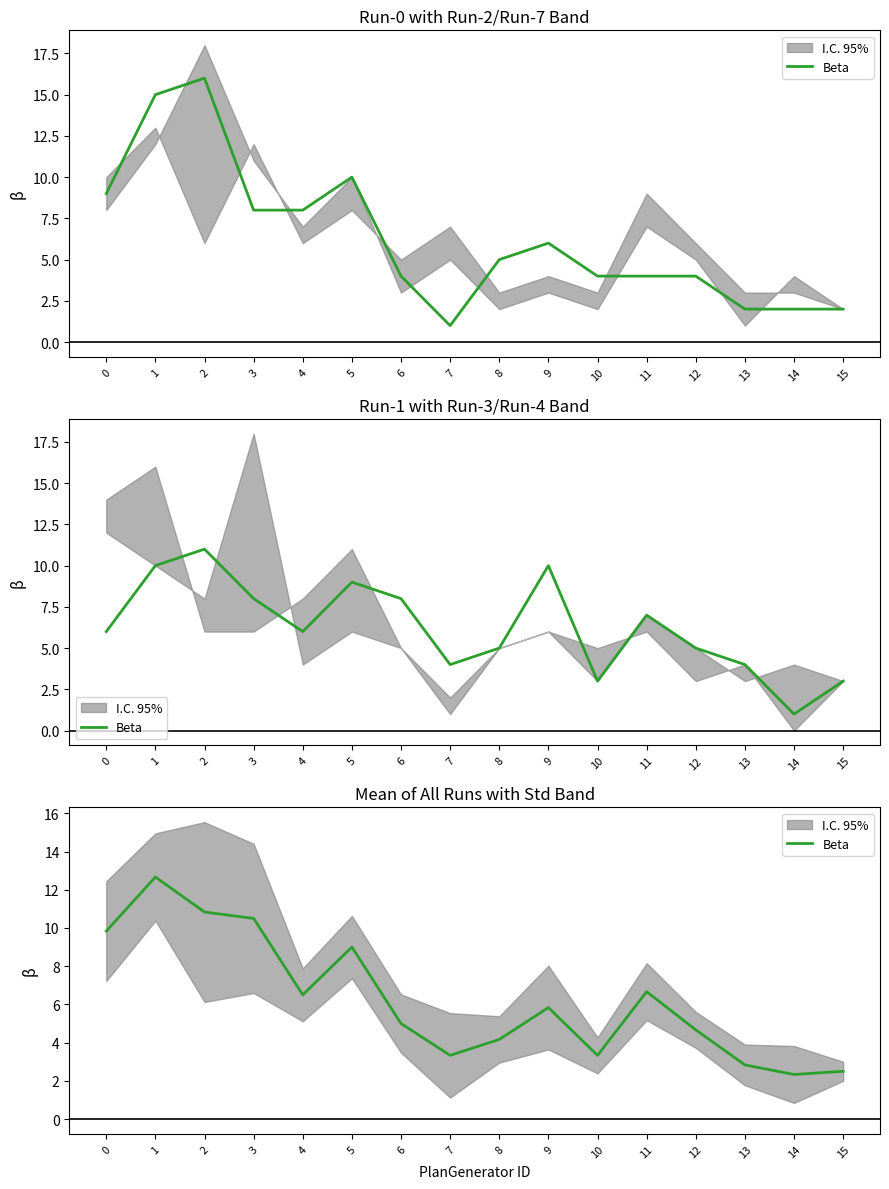

Reading left to right, list all the values displayed in this chart.

0=9.8	1=12.7	2=10.8	3=10.5	4=6.5	5=9.0	6=5.0	7=3.3	8=4.2	9=5.8	10=3.3	11=6.7	12=4.7	13=2.8	14=2.3	15=2.5